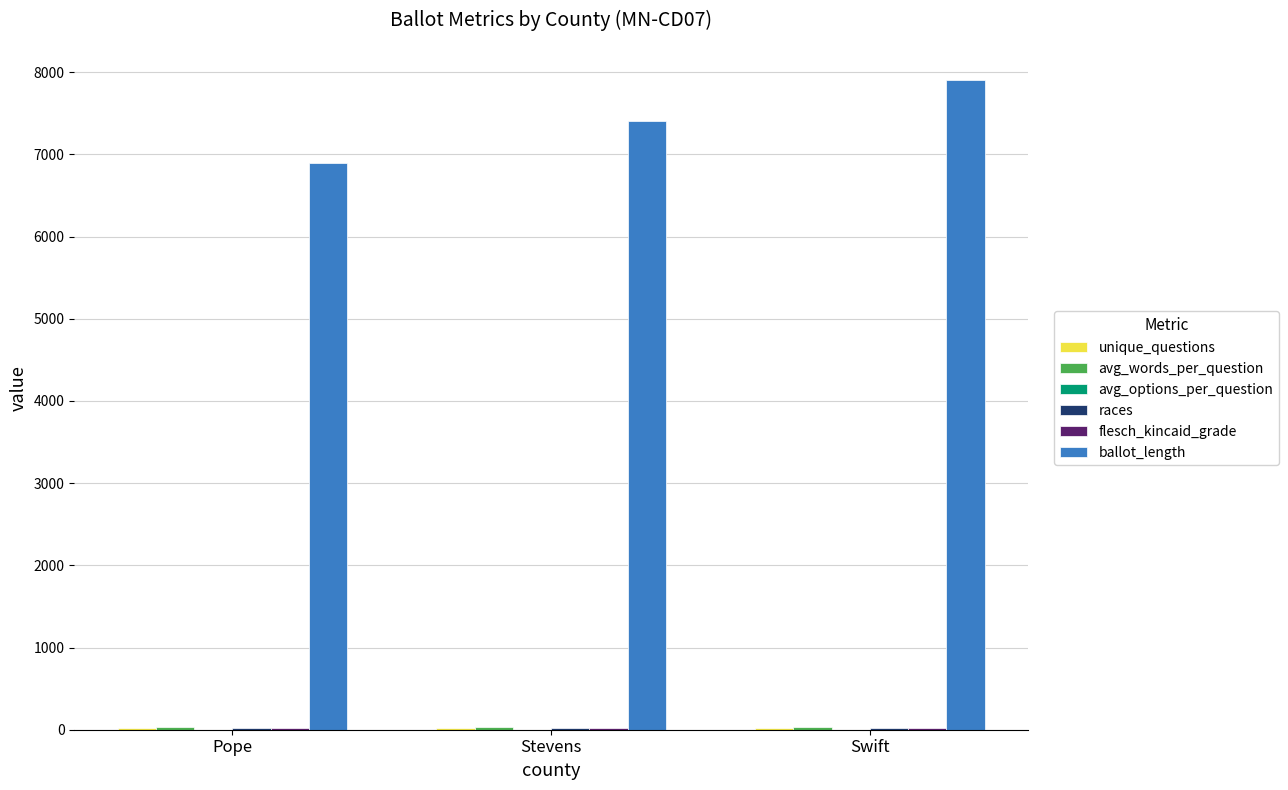

The value of ballot_length at Pope is 6902.0. True or false?

True